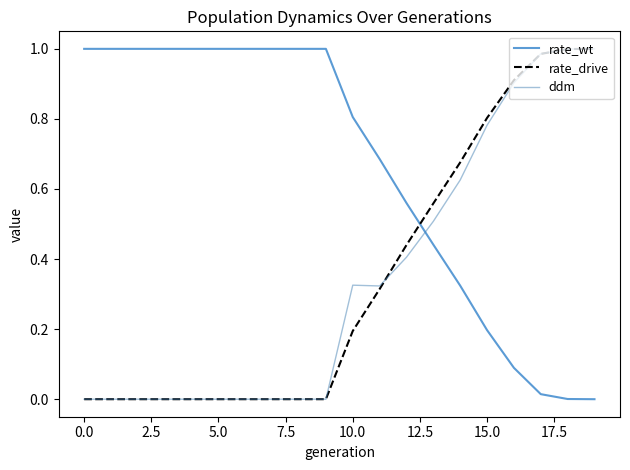

Which series has the largest total across all categories?

rate_wt